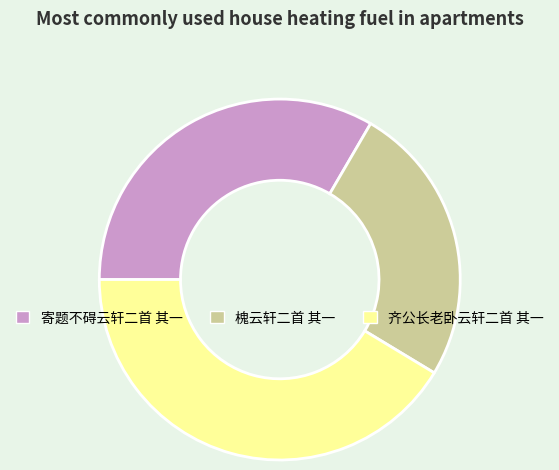

Which has a higher value, 寄题不碍云轩二首 其一 or 齐公长老卧云轩二首 其一?

齐公长老卧云轩二首 其一